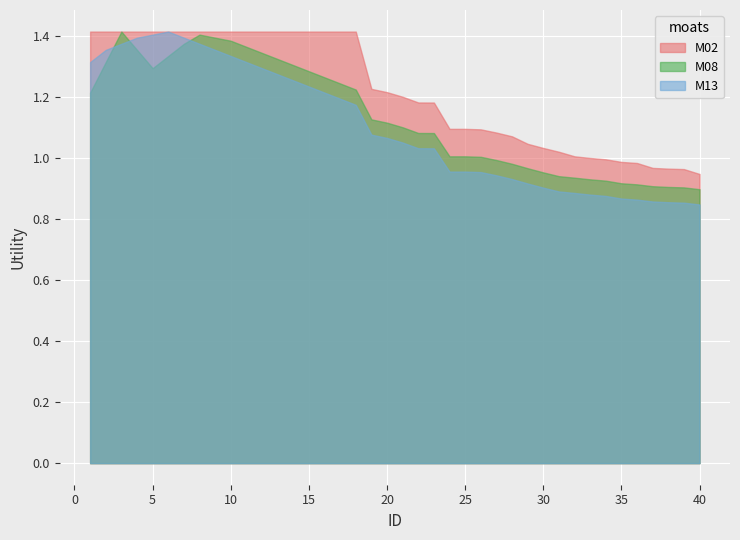

The M13 series shows 1.8 at 19. True or false?

False